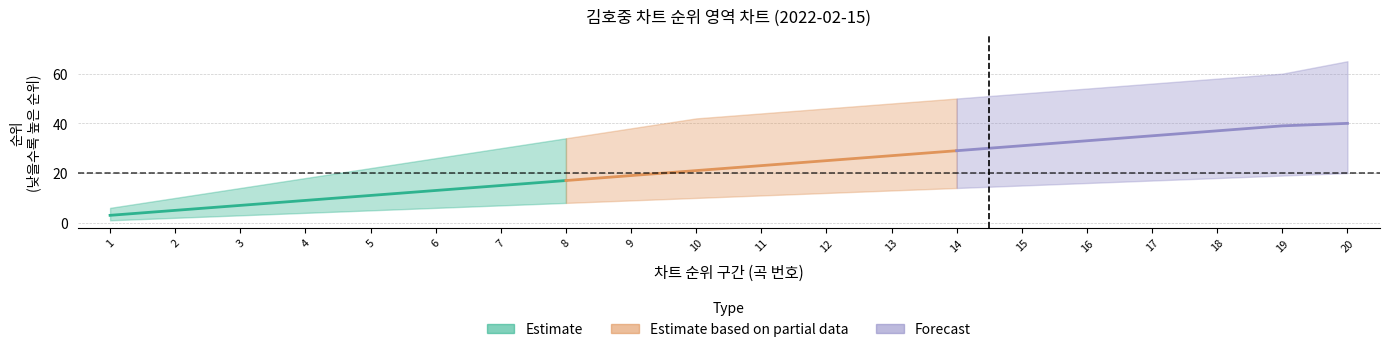

True or false: rank_max and rank_mid intersect in this chart.

False